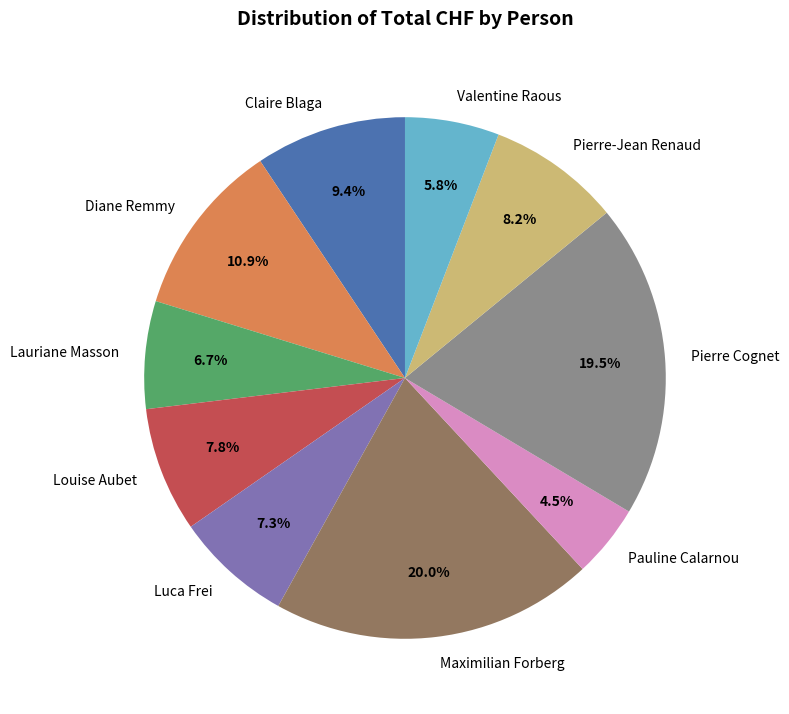

How many slices are in this pie chart?

10